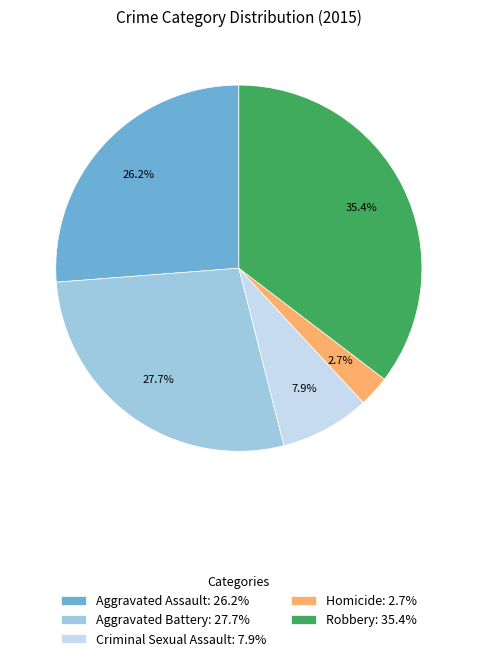

Rank the categories by value from highest to lowest.

Robbery, Aggravated Battery, Aggravated Assault, Criminal Sexual Assault, Homicide